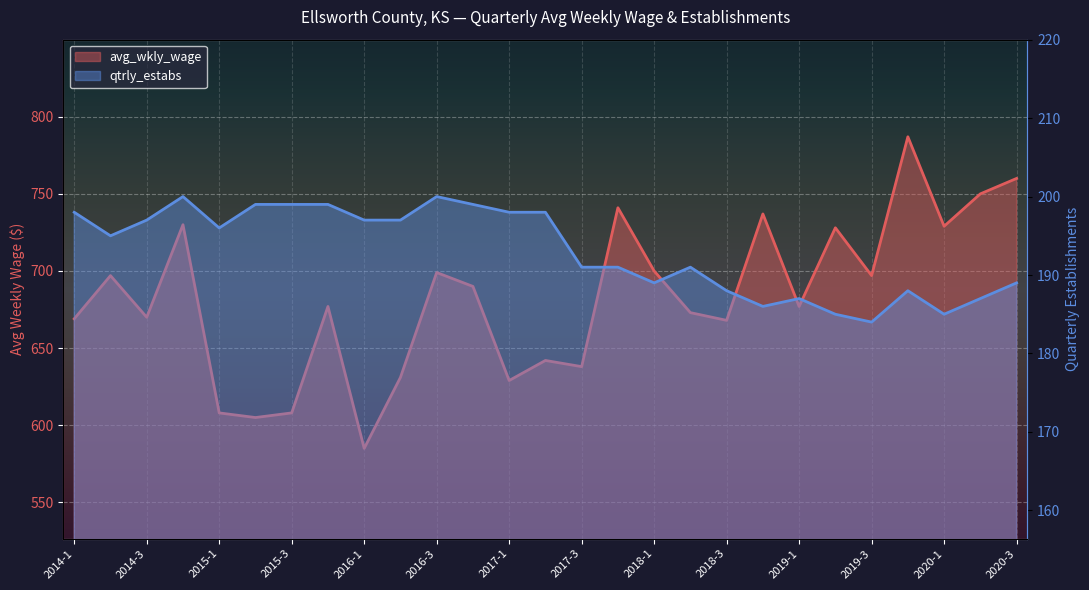

What is the sum of the qtrly_estabs values at 2015-1 and 2017-3?

387